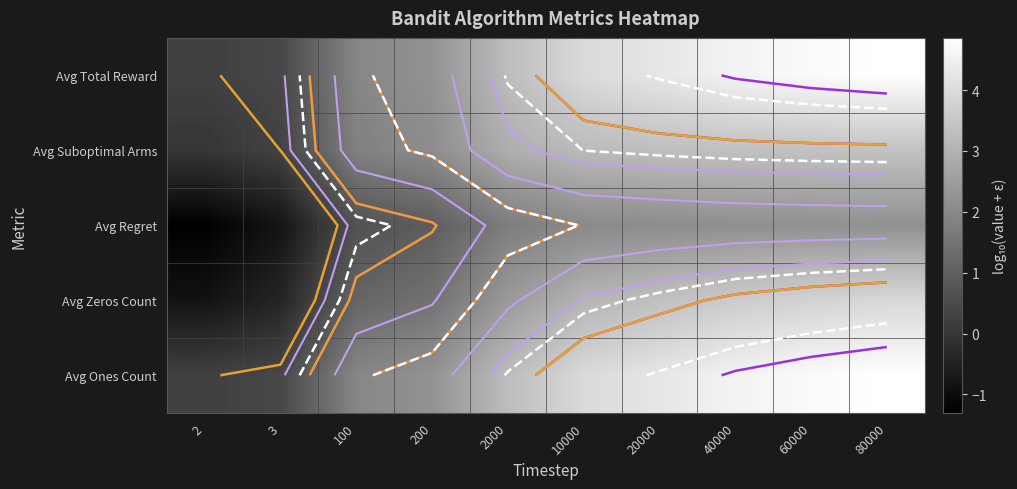

At which label is Avg Zeros Count closest to 1?

100